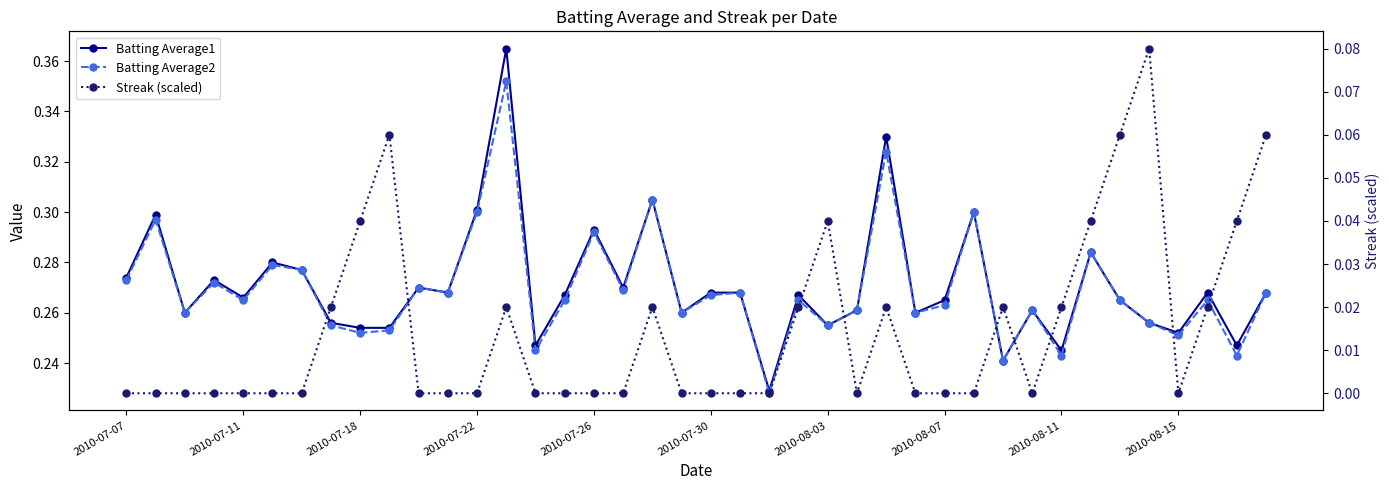

Count the Streak (scaled) values in the range 0 to 1.

40